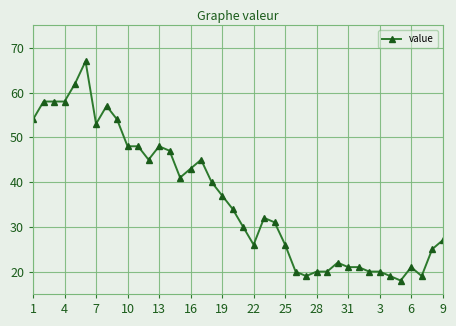

What is the difference between the second highest and second lowest values?

43